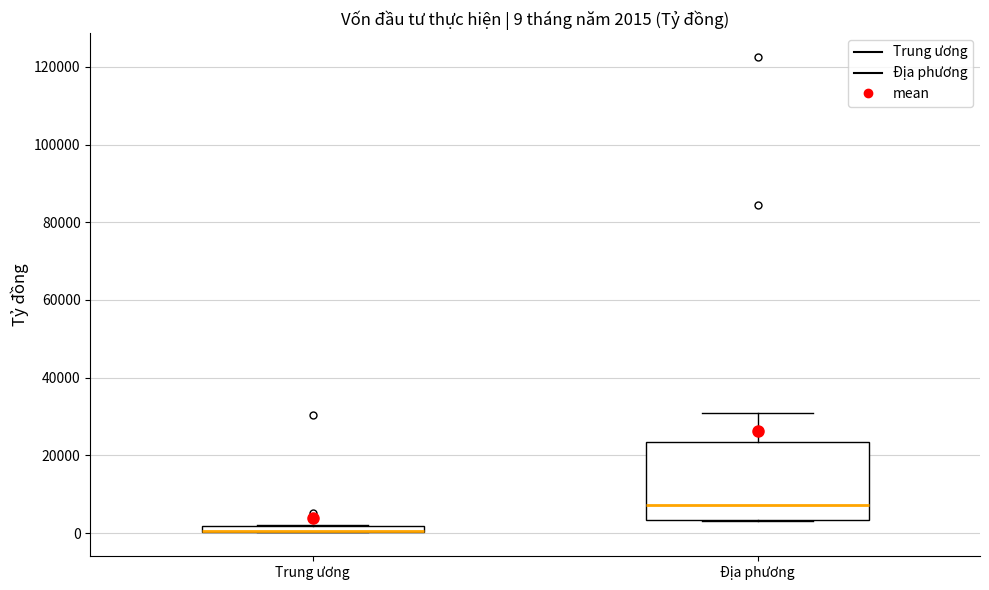

Comparing the boxes themselves (not the whiskers), which one is the tallest?

Địa phương